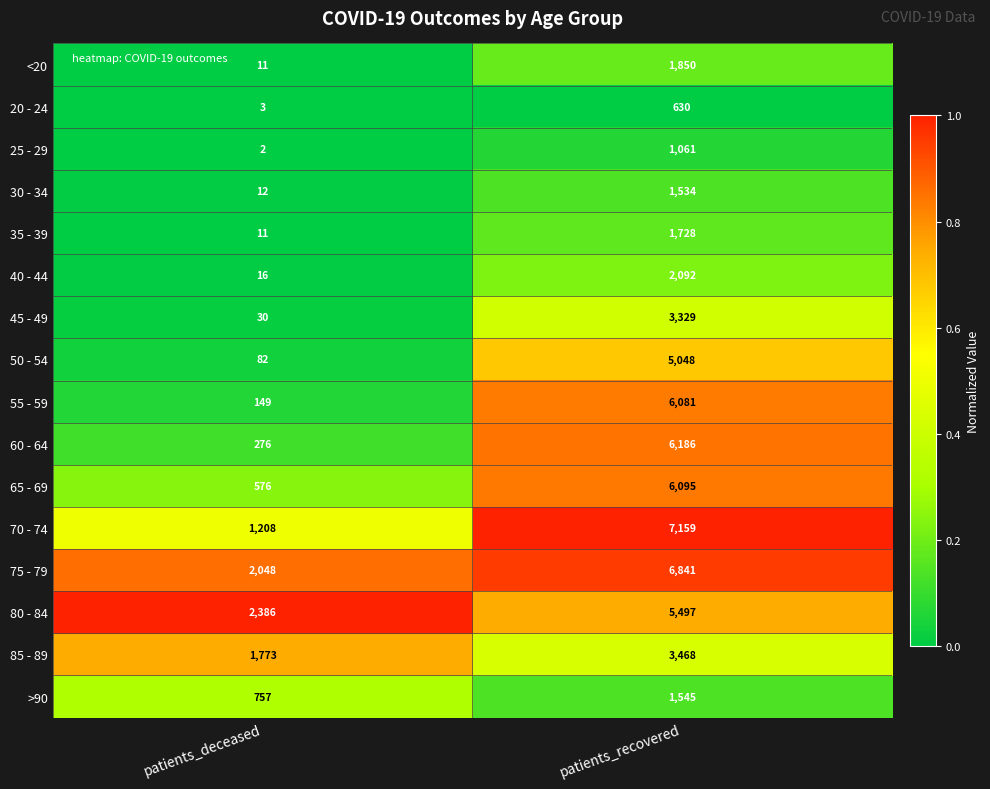

List the series in order of their peak value, highest first.

70 - 74, 75 - 79, 60 - 64, 65 - 69, 55 - 59, 80 - 84, 50 - 54, 85 - 89, 45 - 49, 40 - 44, <20, 35 - 39, >90, 30 - 34, 25 - 29, 20 - 24